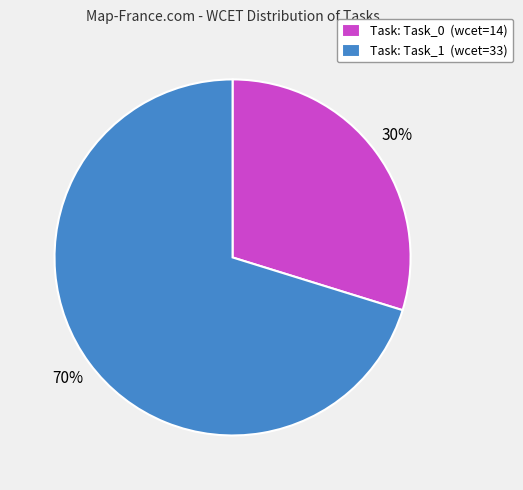

To the nearest percent, what percentage of the pie is Task: Task_1 (wcet=33)?

70%